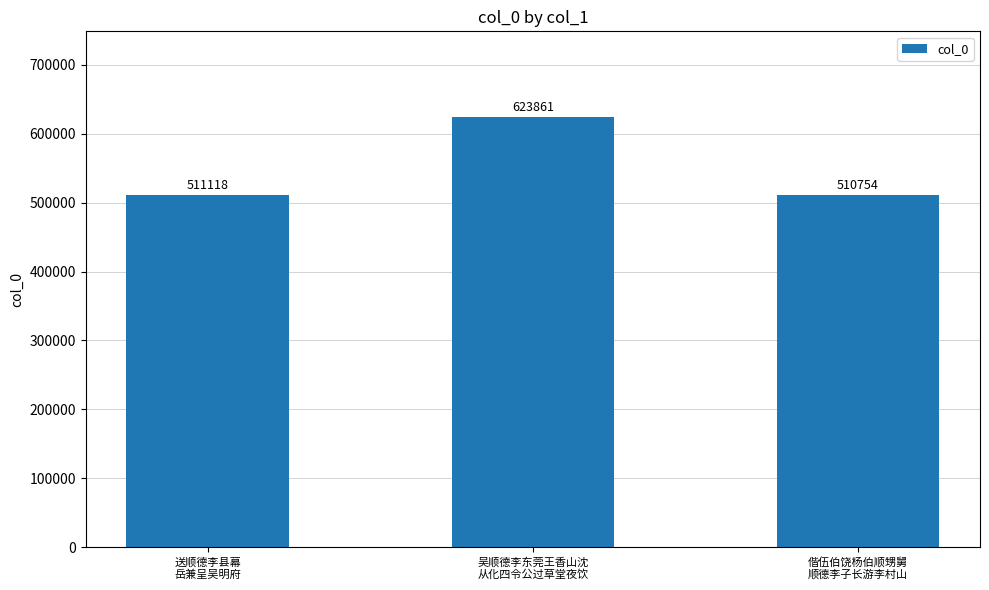

Reading left to right, extract all data points from this chart.

送顺德李县幕
岳兼呈吴明府=511118	吴顺德李东莞王香山沈
从化四令公过草堂夜饮=623861	偕伍伯饶杨伯顺甥舅
顺德李子长游李村山=510754